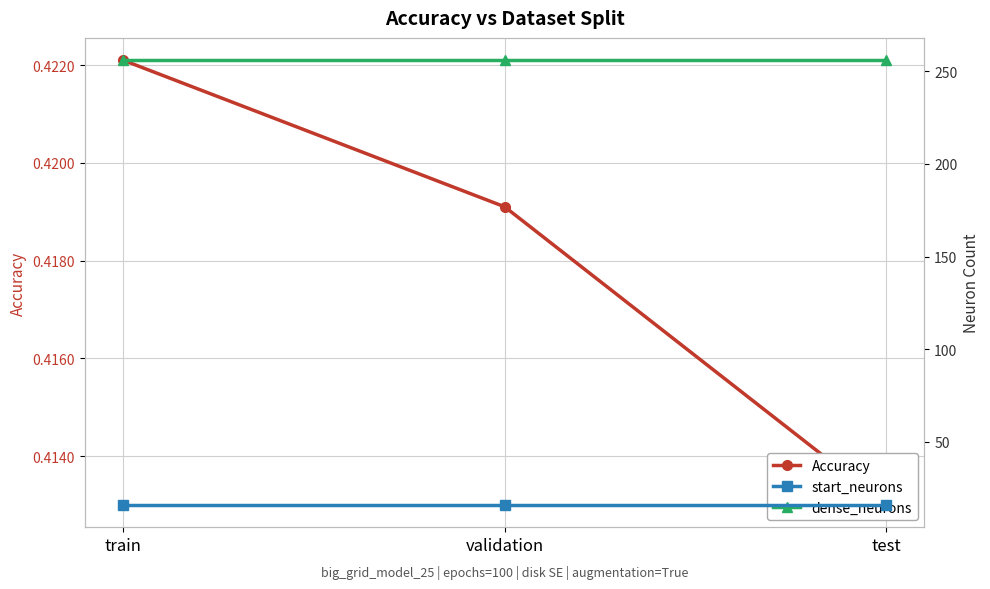

What position from the right is train?

3